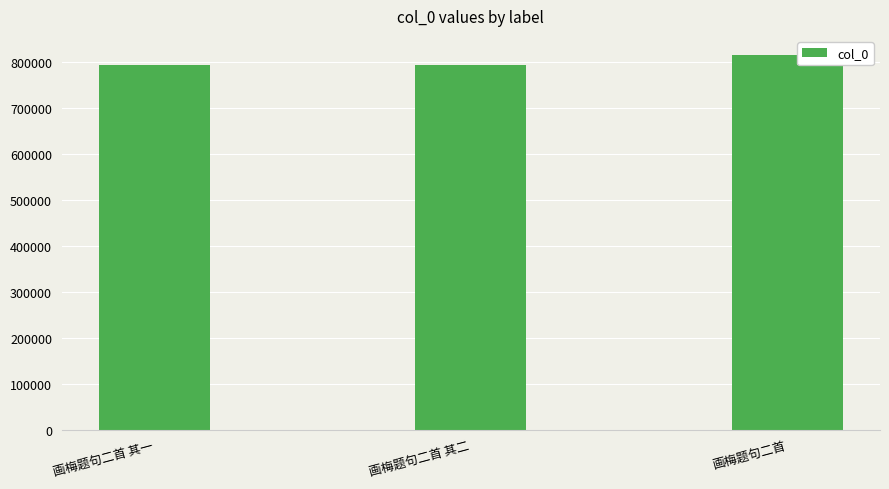

Is it true that the value at 画梅题句二首 其一 is 792563?

True